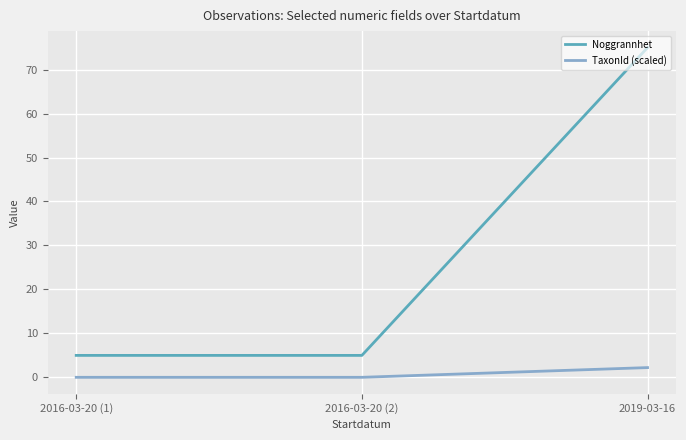

Which series has the largest range (max minus min)?

Noggrannhet